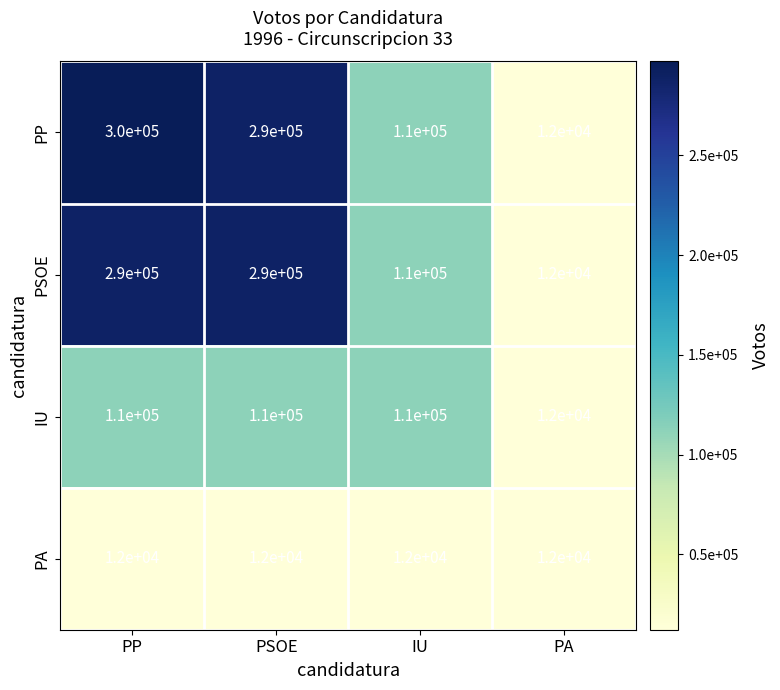

The PP series shows 6785 at PA. True or false?

False